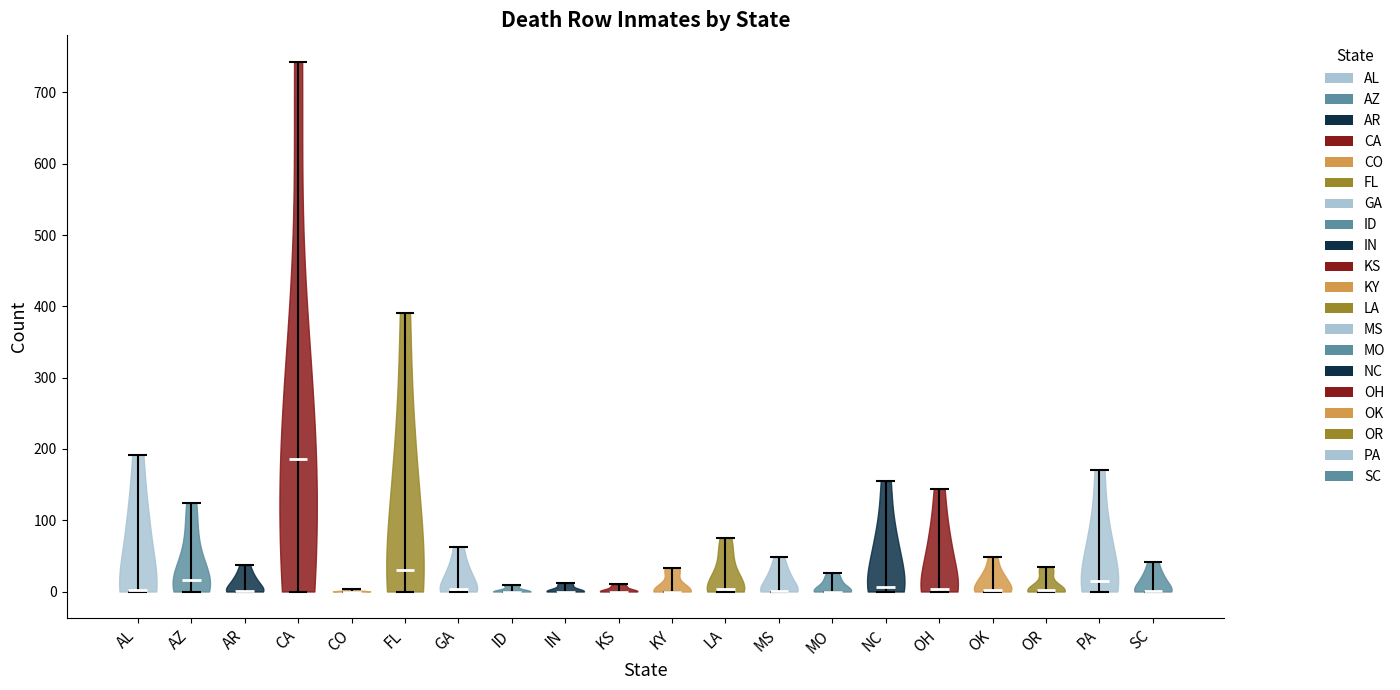

Reading left to right, read every violin against the y-axis: where its median line is, and the lowest and highest points it reaches. The values are not printed on the chart, so give them approximately, as read against the axis.

AL: median line 0, lowest point 0, highest point 190
AZ: median line 20, lowest point 0, highest point 120
AR: median line 0, lowest point 0, highest point 40
CA: median line 190, lowest point 0, highest point 740
CO: median line 0, lowest point 0, highest point 0
FL: median line 30, lowest point 0, highest point 390
GA: median line 0, lowest point 0, highest point 60
ID: median line 0, lowest point 0, highest point 10
IN: median line 0, lowest point 0, highest point 10
KS: median line 0, lowest point 0, highest point 10
KY: median line 0, lowest point 0, highest point 30
LA: median line 0, lowest point 0, highest point 80
MS: median line 0, lowest point 0, highest point 50
MO: median line 0, lowest point 0, highest point 30
NC: median line 10, lowest point 0, highest point 160
OH: median line 0, lowest point 0, highest point 140
OK: median line 0, lowest point 0, highest point 50
OR: median line 0, lowest point 0, highest point 30
PA: median line 20, lowest point 0, highest point 170
SC: median line 0, lowest point 0, highest point 40